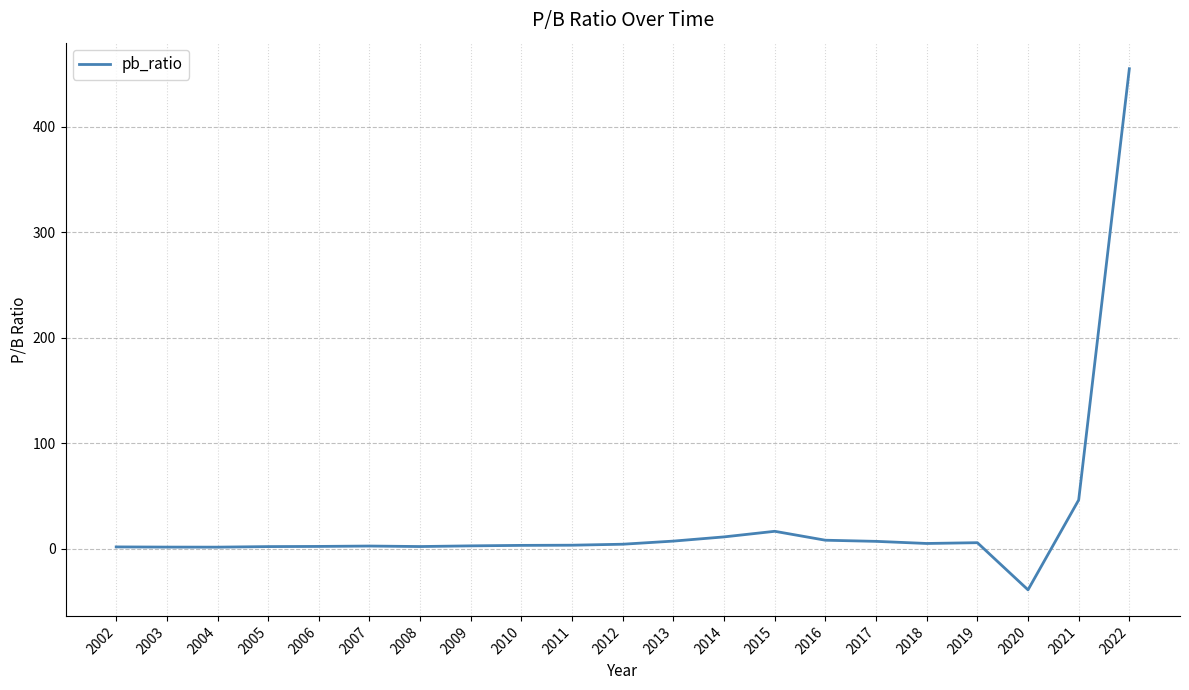

What is the maximum value shown in the chart?

455.0